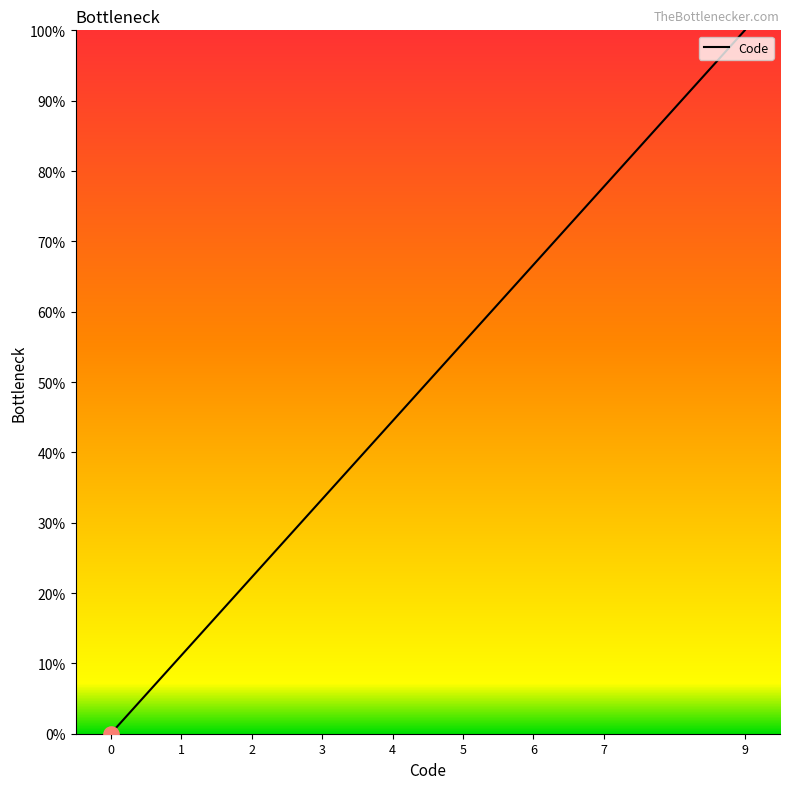

Approximately how many times larger is the value at 6 compared to 2?

3.0